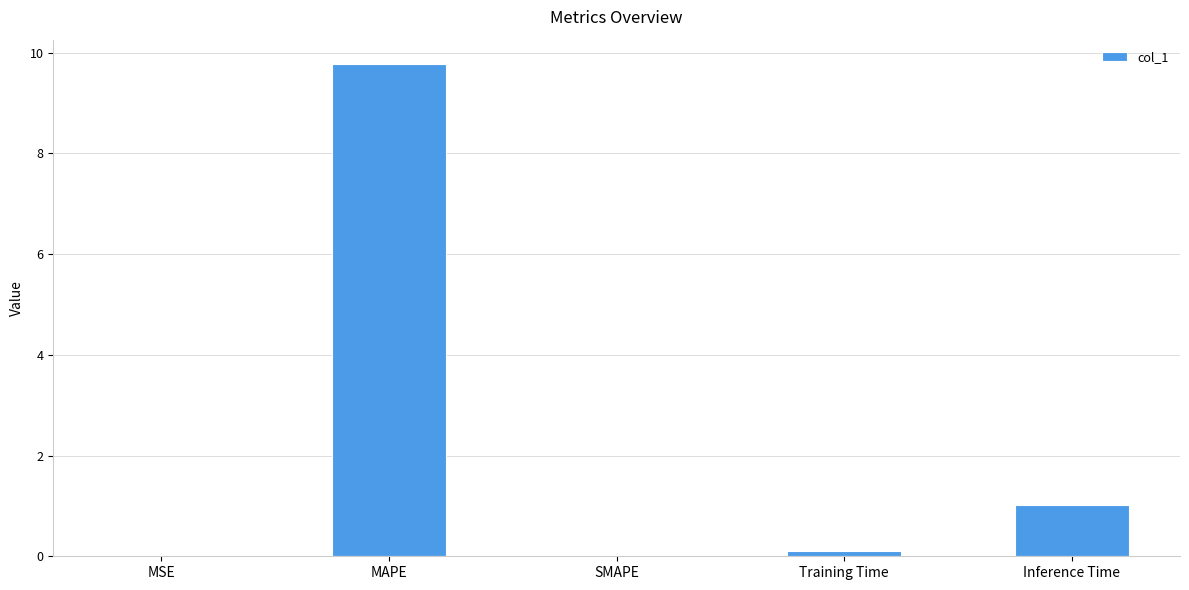

At which label is the value closest to 4?

Inference Time